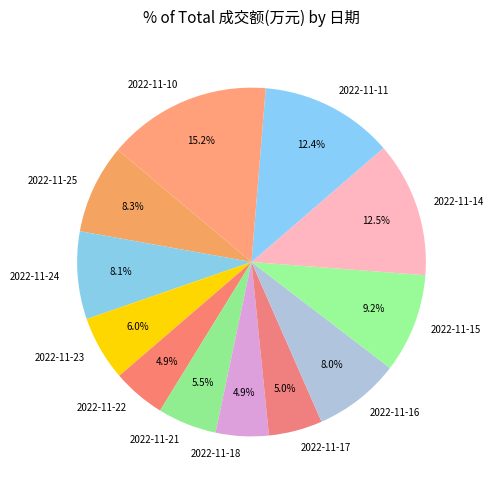

How many segments does this pie chart have?

12